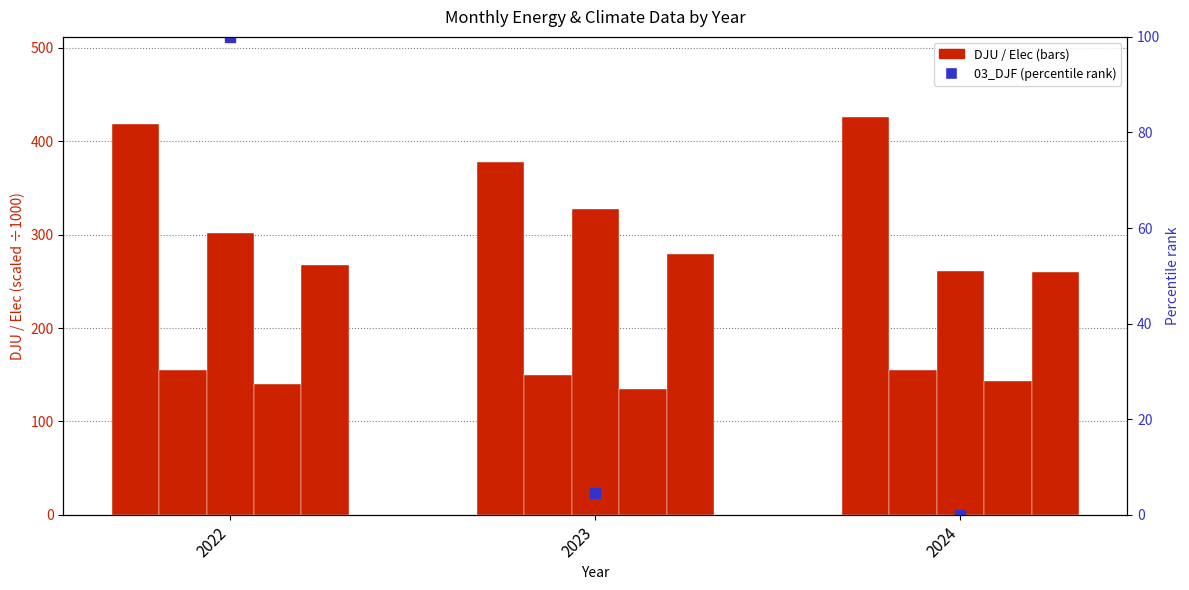

At which category is the sum across all series the highest?

2022